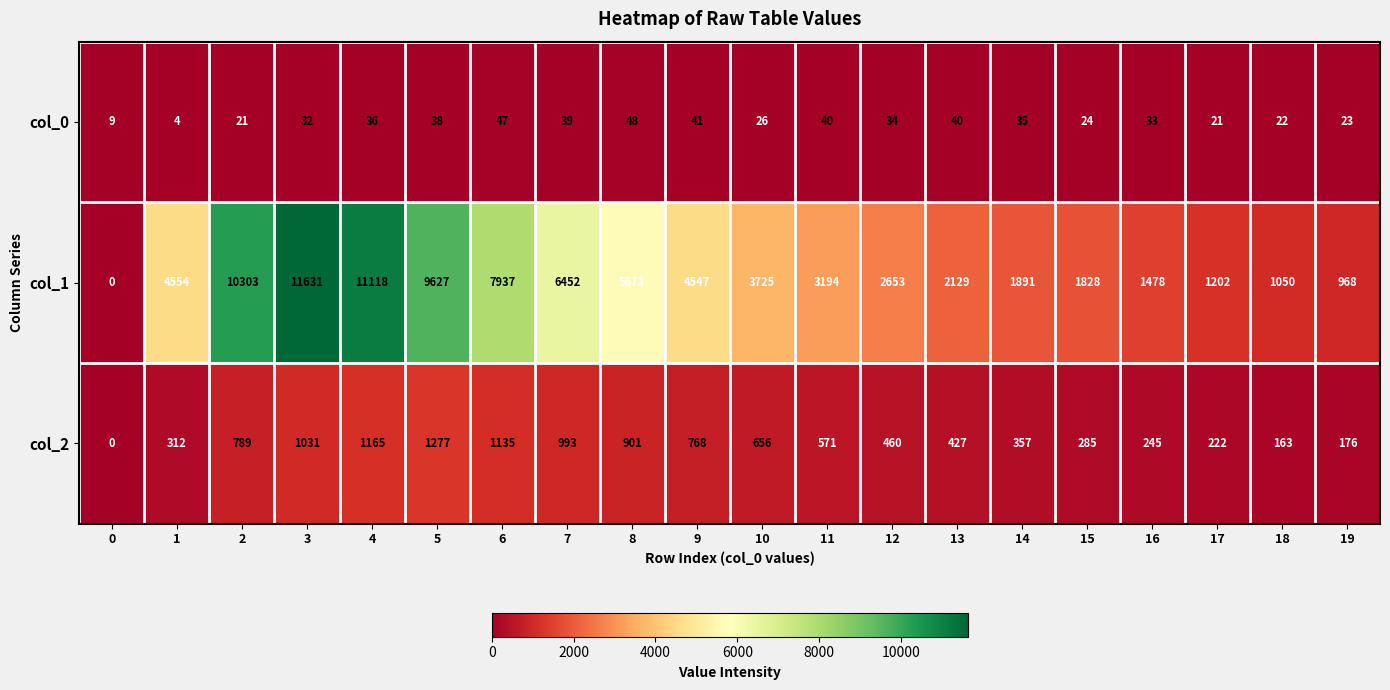

At which label is col_2 closest to 638?

10